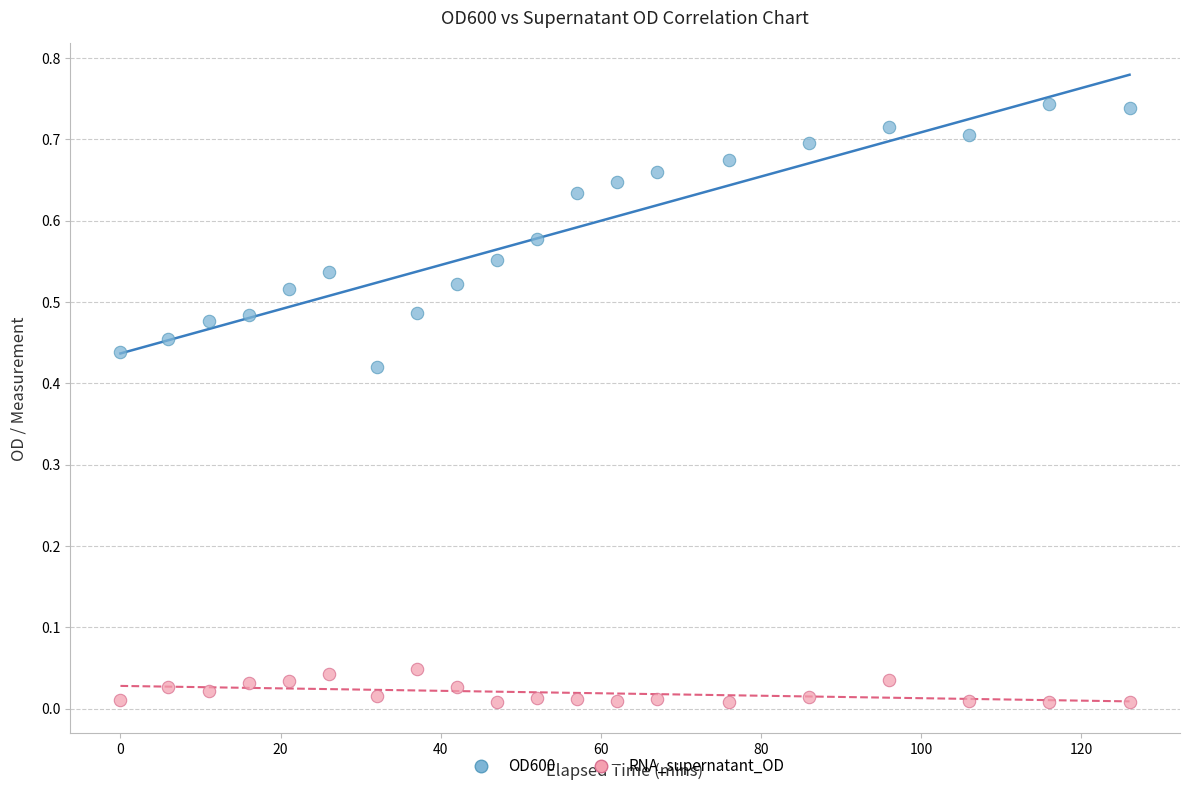

Which series has the widest spread of Y values?

OD600